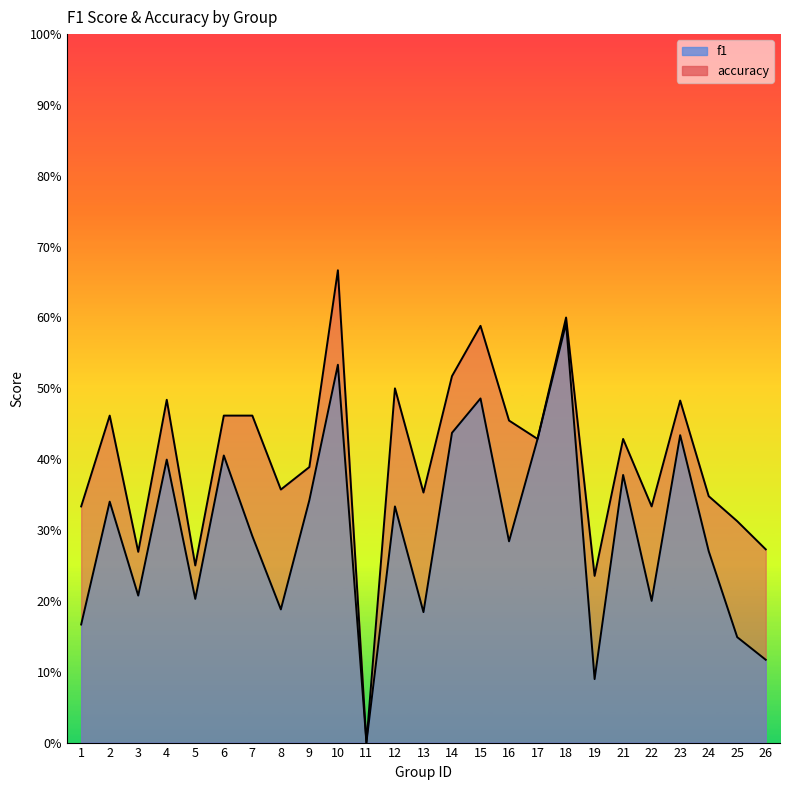

What is the difference between the second highest and minimum values in the accuracy series?

0.6